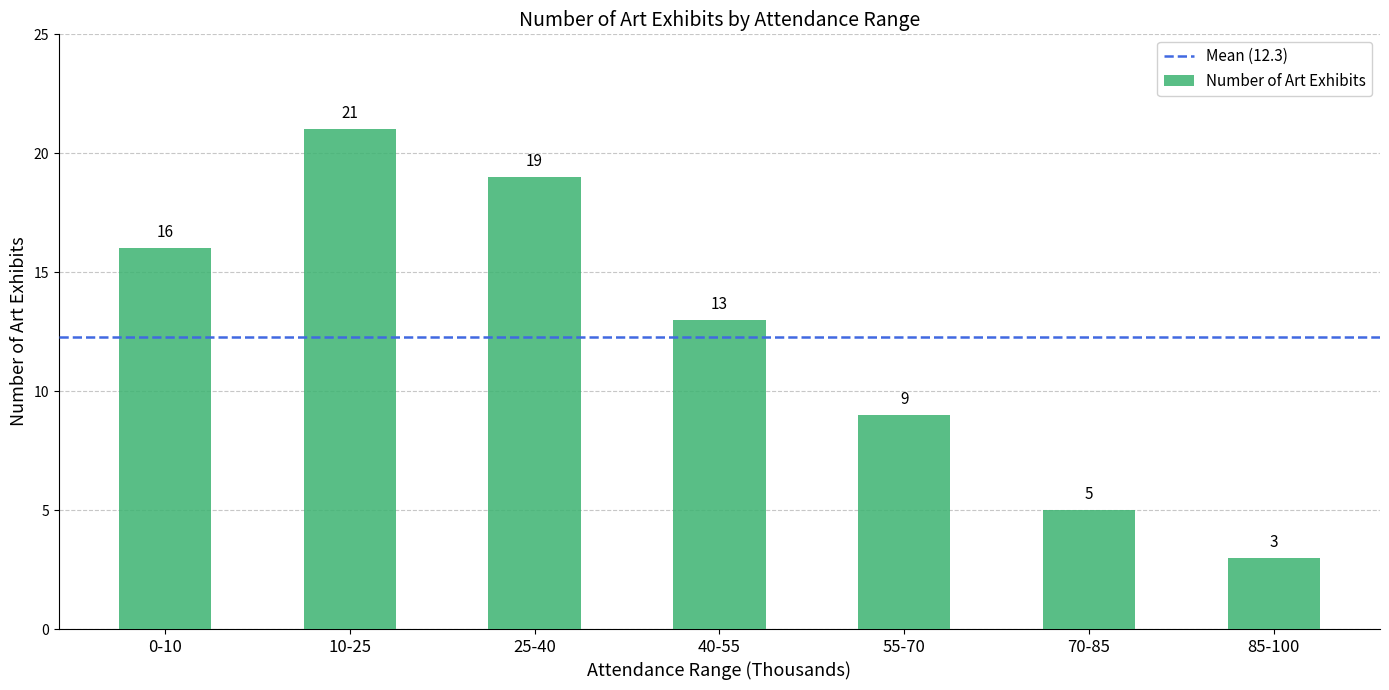

Where does the data first go above 13?

0-10